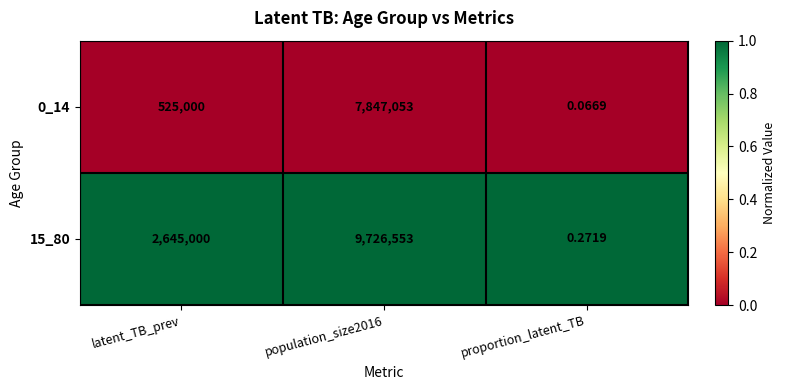

At which label is 0_14 closest to 3923526?

latent_TB_prev